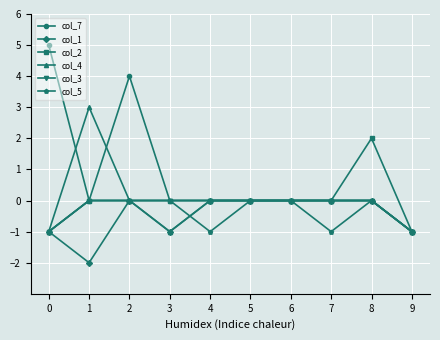

The value of col_4 at 7 is 0. True or false?

True